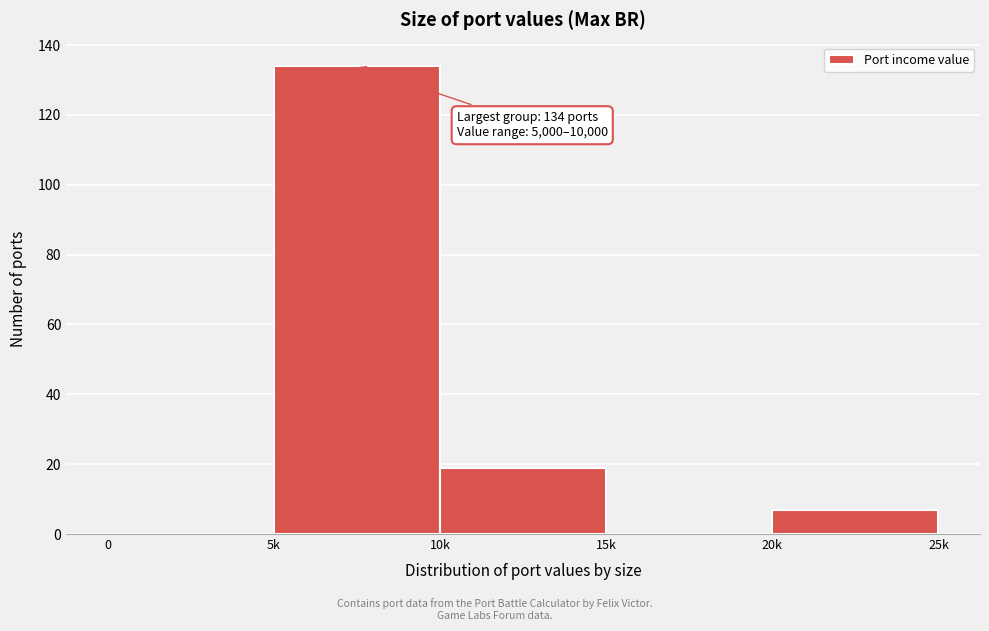

Reading left to right, transcribe all the data shown in this chart.

0=0	5k=134	10k=19	15k=0	20k=7